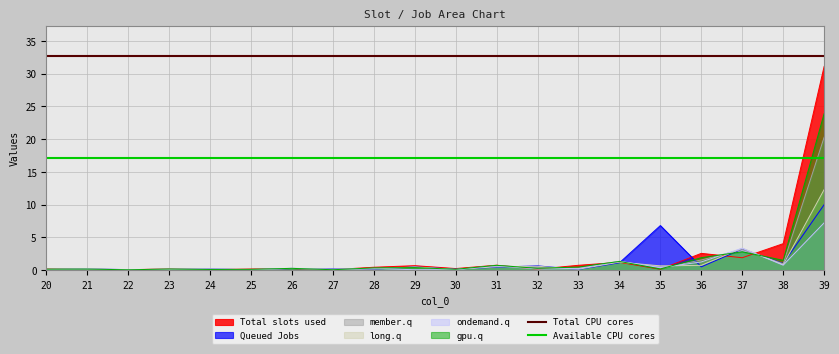

What is the maximum value for Total CPU cores?

32.7